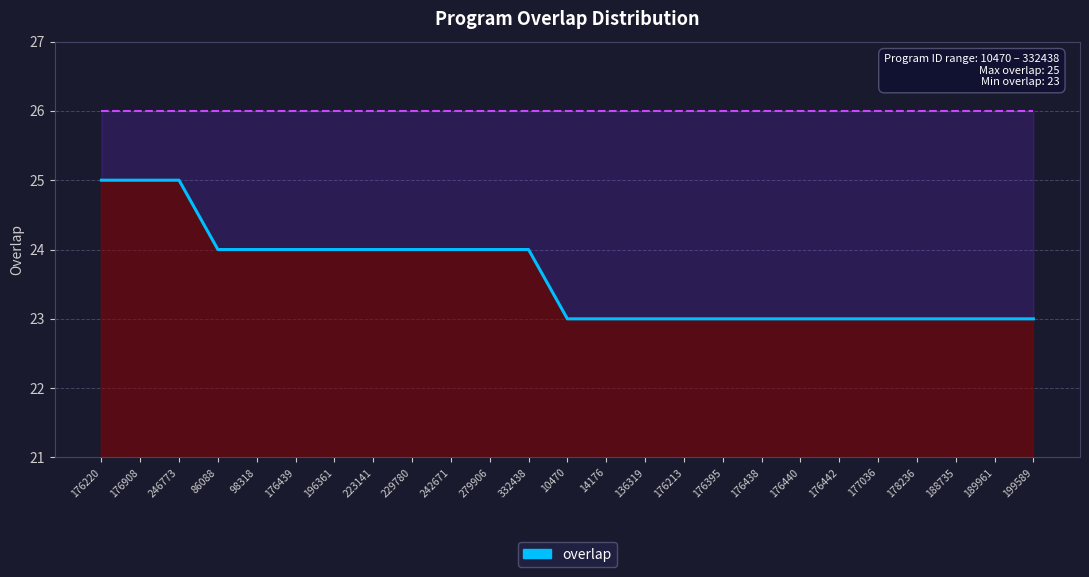

What is the label of the 21st point from the left?

177036